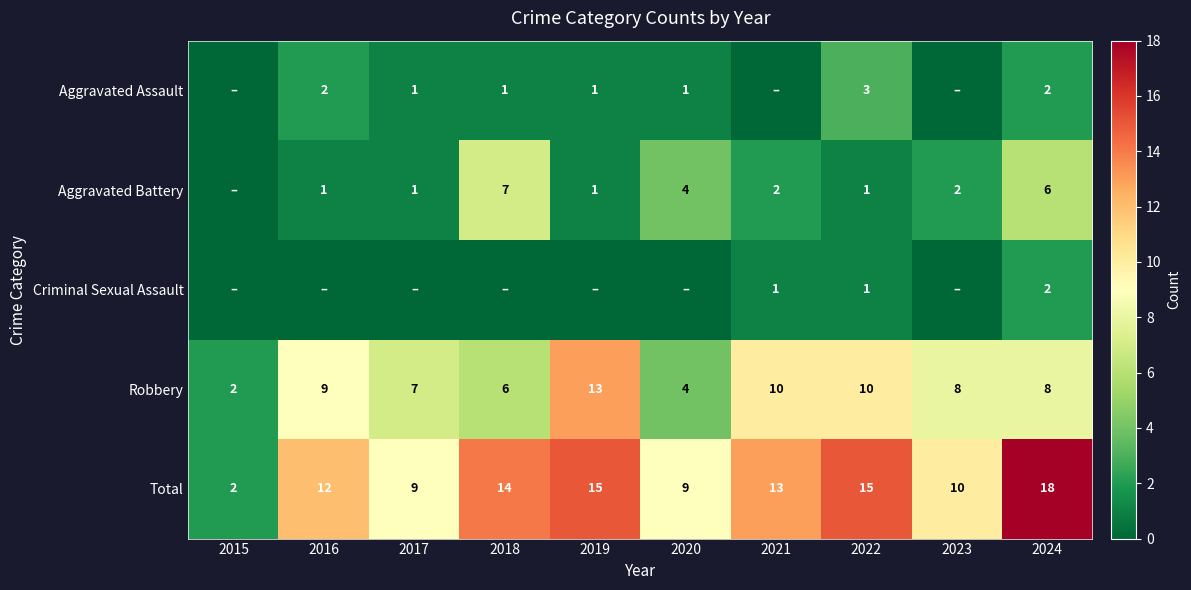

Which category has the lowest value in the Total series?

2015